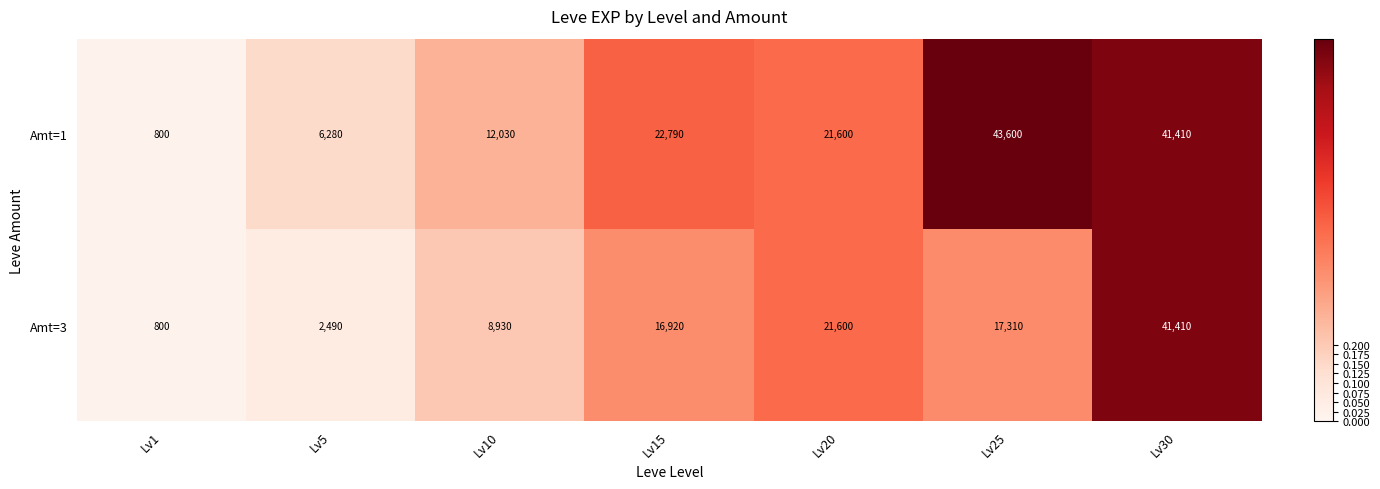

The Amt=1 series shows 6401 at Lv10. True or false?

False